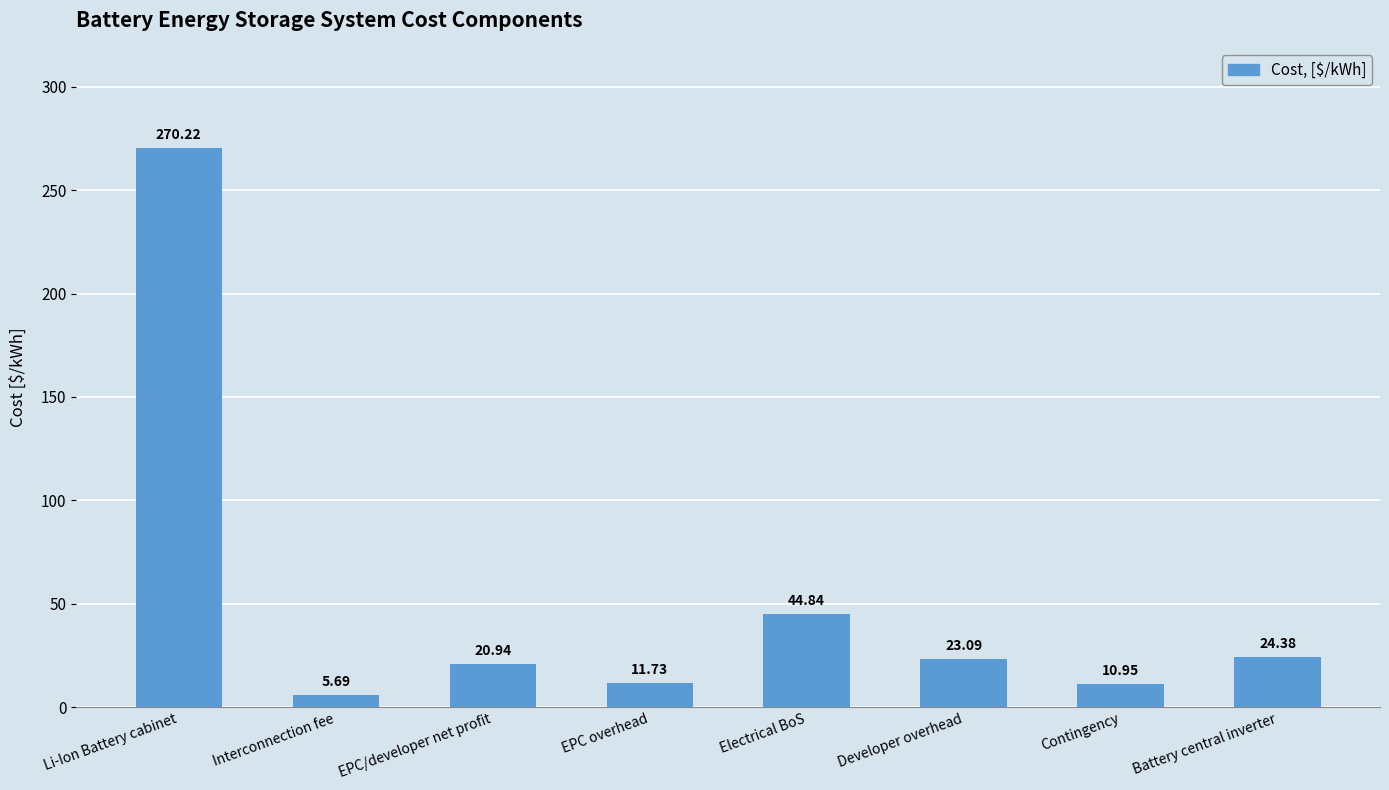

List the labels in order of value, smallest first.

Interconnection fee, Contingency, EPC overhead, EPC/developer net profit, Developer overhead, Battery central inverter, Electrical BoS, Li-Ion Battery cabinet